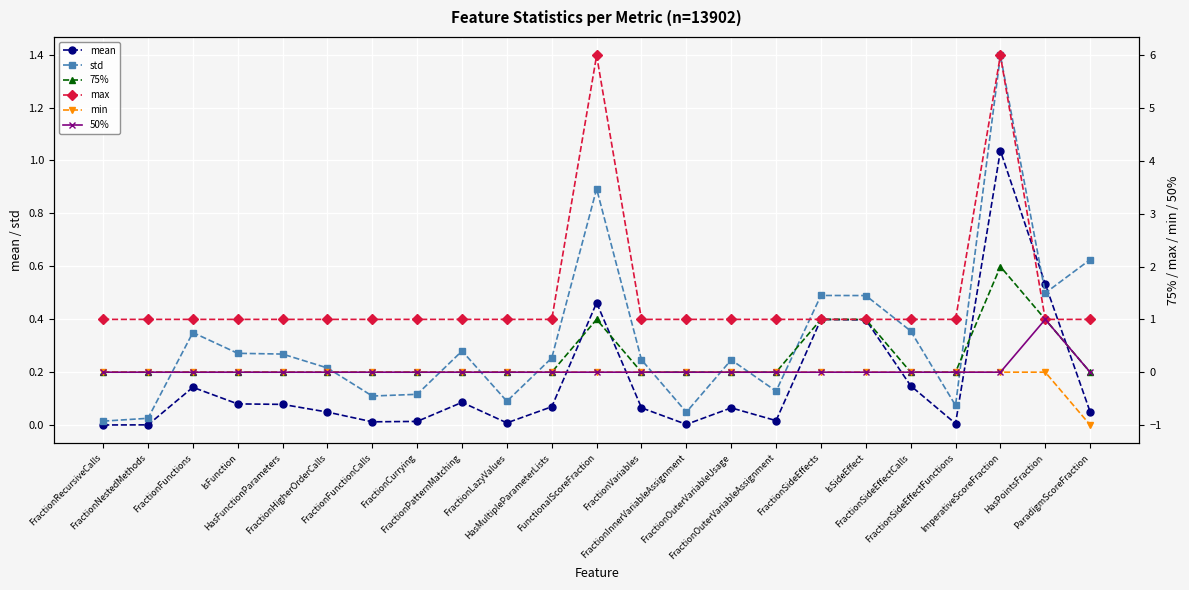

Reading right to left, extract all data points from this chart.

mean: ParadigmScoreFraction=0.0	HasPointsFraction=0.5	ImperativeScoreFraction=1.0	FractionSideEffectFunctions=0.0	FractionSideEffectCalls=0.1	IsSideEffect=0.4	FractionSideEffects=0.4	FractionOuterVariableAssignment=0.0	FractionOuterVariableUsage=0.1	FractionInnerVariableAssignment=0.0	FractionVariables=0.1	FunctionalScoreFraction=0.5	HasMultipleParameterLists=0.1	FractionLazyValues=0.0	FractionPatternMatching=0.1	FractionCurrying=0.0	FractionFunctionCalls=0.0	FractionHigherOrderCalls=0.0	HasFunctionParameters=0.1	IsFunction=0.1	FractionFunctions=0.1	FractionNestedMethods=0.0	FractionRecursiveCalls=0.0
std: ParadigmScoreFraction=0.6	HasPointsFraction=0.5	ImperativeScoreFraction=1.4	FractionSideEffectFunctions=0.1	FractionSideEffectCalls=0.4	IsSideEffect=0.5	FractionSideEffects=0.5	FractionOuterVariableAssignment=0.1	FractionOuterVariableUsage=0.2	FractionInnerVariableAssignment=0.0	FractionVariables=0.2	FunctionalScoreFraction=0.9	HasMultipleParameterLists=0.3	FractionLazyValues=0.1	FractionPatternMatching=0.3	FractionCurrying=0.1	FractionFunctionCalls=0.1	FractionHigherOrderCalls=0.2	HasFunctionParameters=0.3	IsFunction=0.3	FractionFunctions=0.3	FractionNestedMethods=0.0	FractionRecursiveCalls=0.0
75%: ParadigmScoreFraction=0.0	HasPointsFraction=1.0	ImperativeScoreFraction=2.0	FractionSideEffectFunctions=0.0	FractionSideEffectCalls=0.0	IsSideEffect=1.0	FractionSideEffects=1.0	FractionOuterVariableAssignment=0.0	FractionOuterVariableUsage=0.0	FractionInnerVariableAssignment=0.0	FractionVariables=0.0	FunctionalScoreFraction=1.0	HasMultipleParameterLists=0.0	FractionLazyValues=0.0	FractionPatternMatching=0.0	FractionCurrying=0.0	FractionFunctionCalls=0.0	FractionHigherOrderCalls=0.0	HasFunctionParameters=0.0	IsFunction=0.0	FractionFunctions=0.0	FractionNestedMethods=0.0	FractionRecursiveCalls=0.0
max: ParadigmScoreFraction=1.0	HasPointsFraction=1.0	ImperativeScoreFraction=6.0	FractionSideEffectFunctions=1.0	FractionSideEffectCalls=1.0	IsSideEffect=1.0	FractionSideEffects=1.0	FractionOuterVariableAssignment=1.0	FractionOuterVariableUsage=1.0	FractionInnerVariableAssignment=1.0	FractionVariables=1.0	FunctionalScoreFraction=6.0	HasMultipleParameterLists=1.0	FractionLazyValues=1.0	FractionPatternMatching=1.0	FractionCurrying=1.0	FractionFunctionCalls=1.0	FractionHigherOrderCalls=1.0	HasFunctionParameters=1.0	IsFunction=1.0	FractionFunctions=1.0	FractionNestedMethods=1.0	FractionRecursiveCalls=1.0
min: ParadigmScoreFraction=-1.0	HasPointsFraction=0.0	ImperativeScoreFraction=0.0	FractionSideEffectFunctions=0.0	FractionSideEffectCalls=0.0	IsSideEffect=0.0	FractionSideEffects=0.0	FractionOuterVariableAssignment=0.0	FractionOuterVariableUsage=0.0	FractionInnerVariableAssignment=0.0	FractionVariables=0.0	FunctionalScoreFraction=0.0	HasMultipleParameterLists=0.0	FractionLazyValues=0.0	FractionPatternMatching=0.0	FractionCurrying=0.0	FractionFunctionCalls=0.0	FractionHigherOrderCalls=0.0	HasFunctionParameters=0.0	IsFunction=0.0	FractionFunctions=0.0	FractionNestedMethods=0.0	FractionRecursiveCalls=0.0
50%: ParadigmScoreFraction=0.0	HasPointsFraction=1.0	ImperativeScoreFraction=0.0	FractionSideEffectFunctions=0.0	FractionSideEffectCalls=0.0	IsSideEffect=0.0	FractionSideEffects=0.0	FractionOuterVariableAssignment=0.0	FractionOuterVariableUsage=0.0	FractionInnerVariableAssignment=0.0	FractionVariables=0.0	FunctionalScoreFraction=0.0	HasMultipleParameterLists=0.0	FractionLazyValues=0.0	FractionPatternMatching=0.0	FractionCurrying=0.0	FractionFunctionCalls=0.0	FractionHigherOrderCalls=0.0	HasFunctionParameters=0.0	IsFunction=0.0	FractionFunctions=0.0	FractionNestedMethods=0.0	FractionRecursiveCalls=0.0